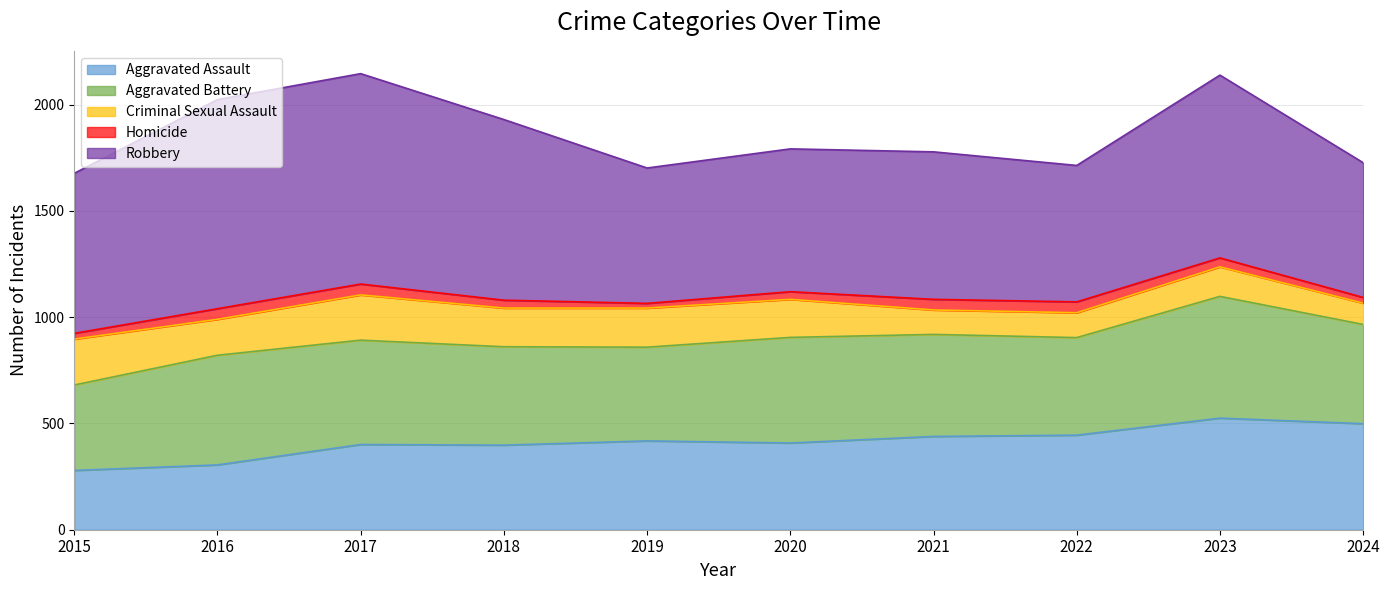

Rank the series at 2017 from highest to lowest value.

Robbery, Aggravated Battery, Aggravated Assault, Criminal Sexual Assault, Homicide